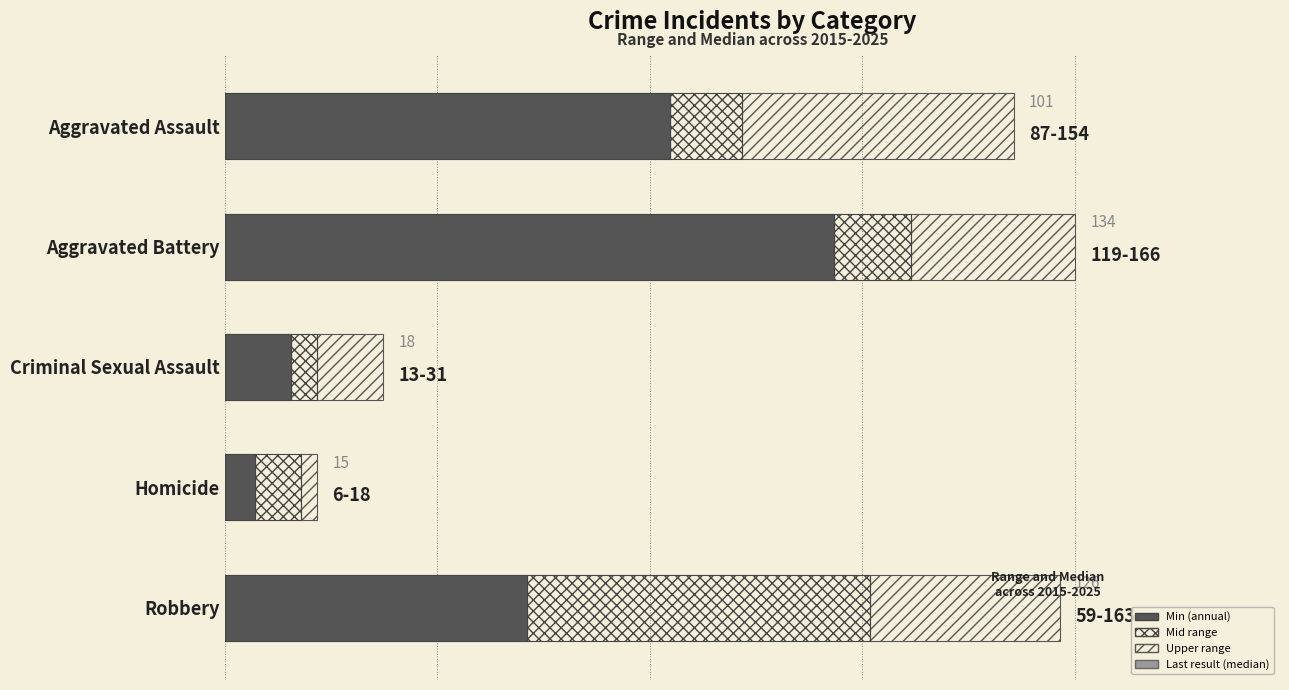

How many bars are there in each group?

3